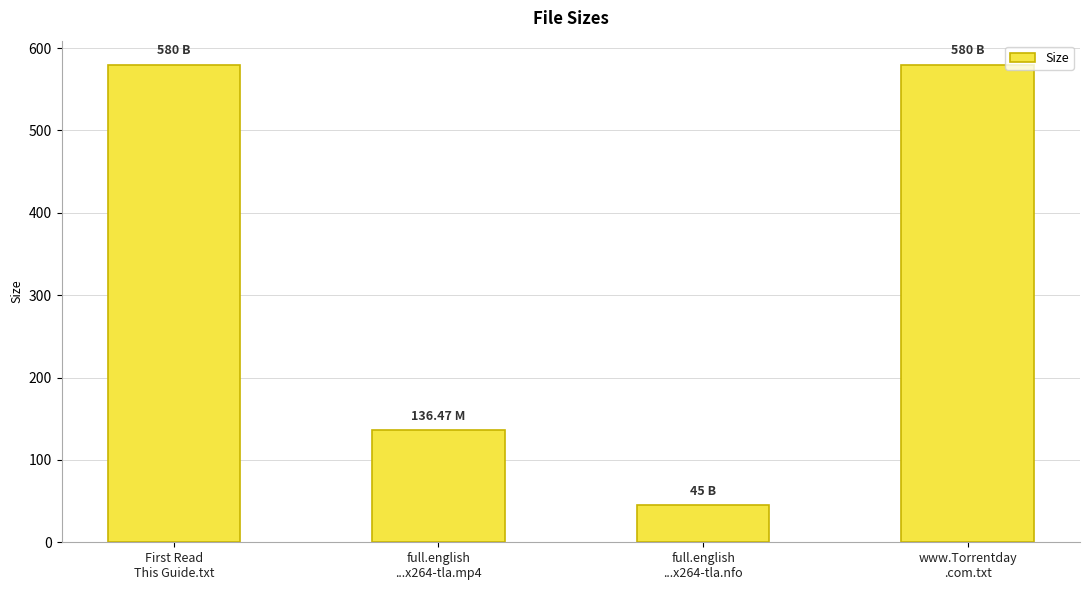

What is the sum of all values?

1341.5